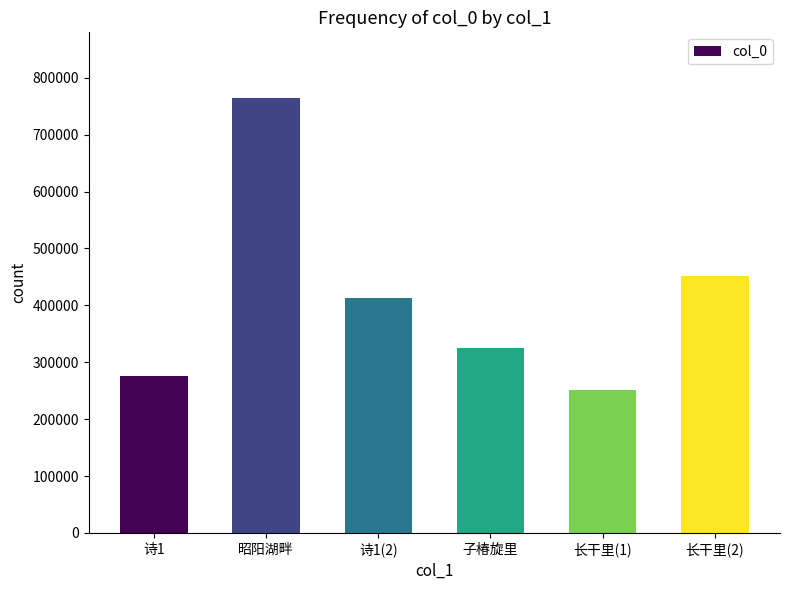

What is the label of the 6th bar from the right?

诗1